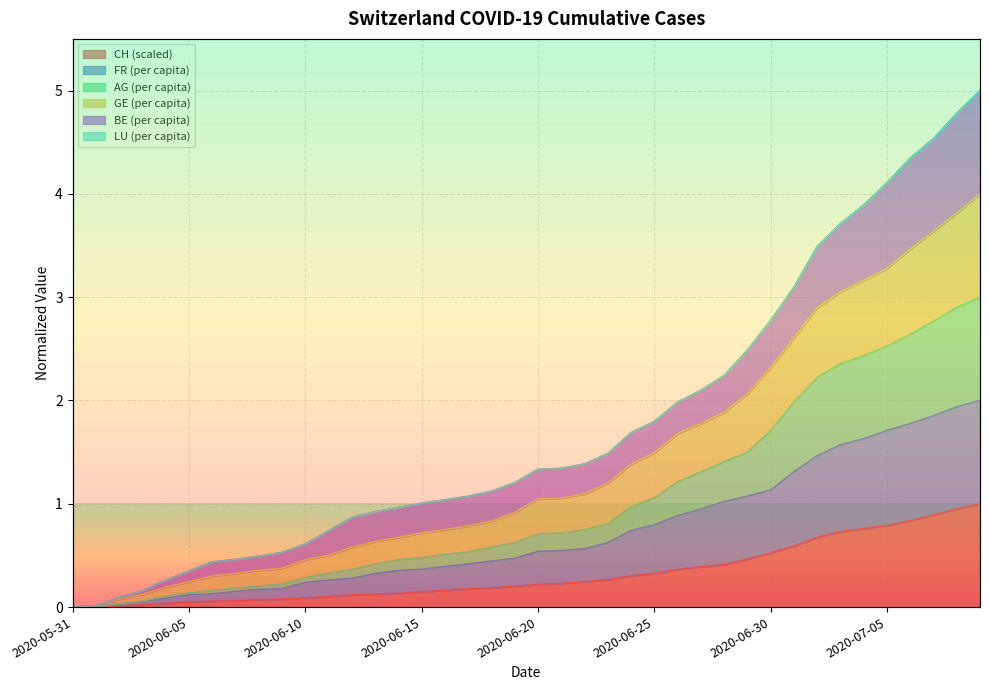

Is it true that CH (scaled) equals 0.8 at 2020-07-05?

True